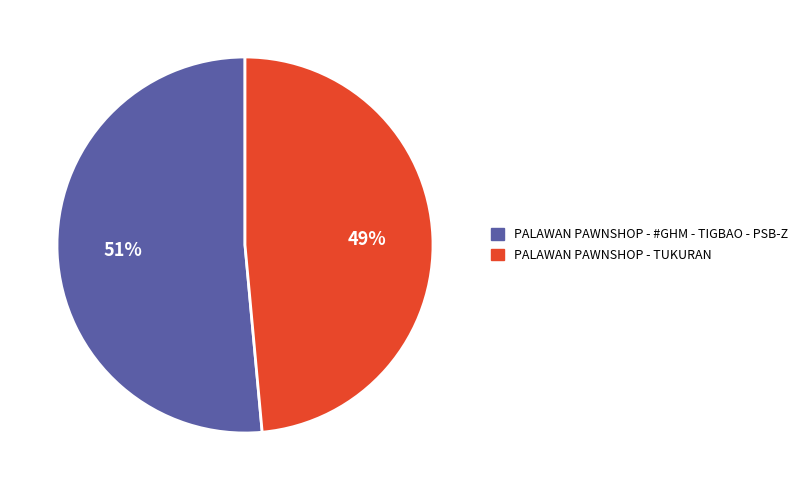

What percentage is the PALAWAN PAWNSHOP - TUKURAN slice, to the nearest percent?

49%